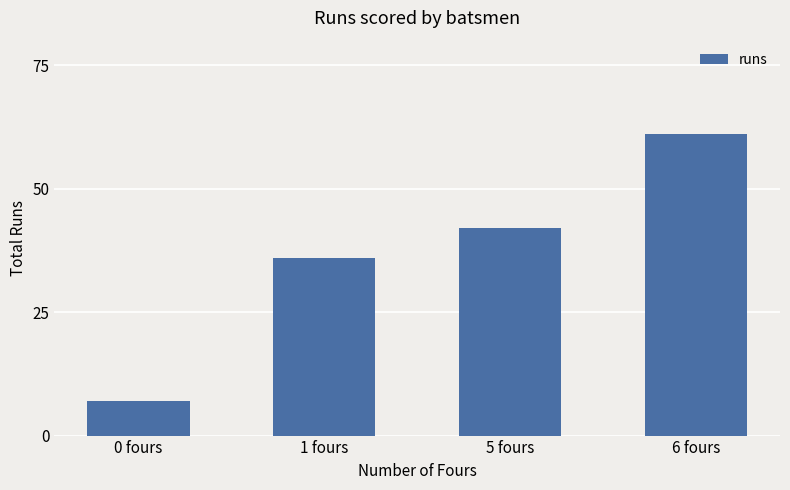

What is the sum of all values?

146